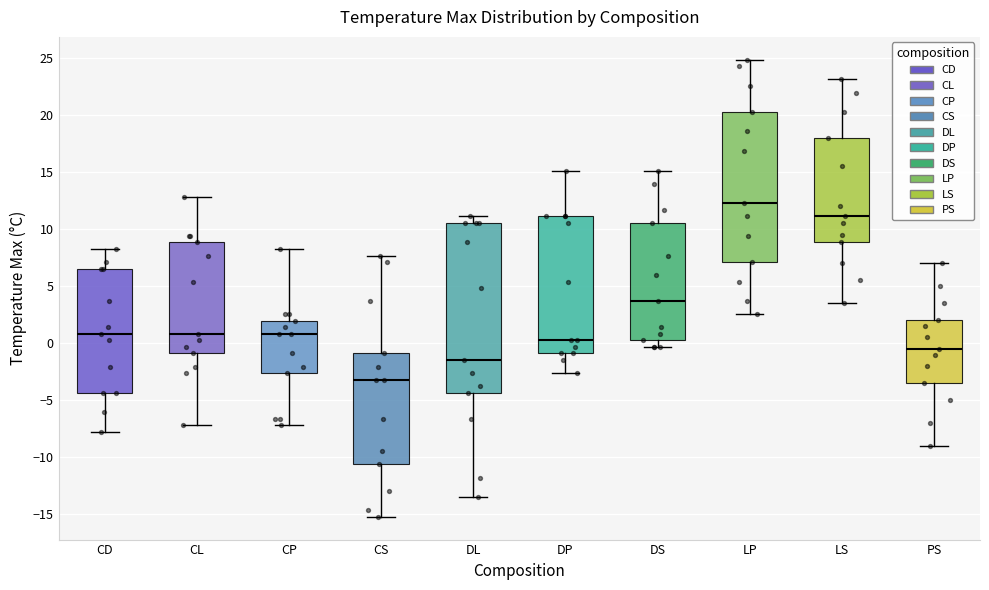

Reading left to right, transcribe this box plot: for each box, give where its median line is, the range the box spans, and where its two whiskers end, as read against the y-axis. The values are not printed on the chart, so give them approximately, as read against the axis.

CD: median 1.0, box -4.5 to 6.5, whiskers -8.0 to 8.5
CL: median 1.0, box -1.0 to 9.0, whiskers -7.0 to 13.0
CP: median 1.0, box -2.5 to 2.0, whiskers -7.0 to 8.5
CS: median -3.0, box -10.5 to -1.0, whiskers -15.0 to 7.5
DL: median -1.5, box -4.5 to 10.5, whiskers -13.5 to 11.0
DP: median 0.0, box -1.0 to 11.0, whiskers -2.5 to 15.0
DS: median 3.5, box 0.0 to 10.5, whiskers -0.5 to 15.0
LP: median 12.5, box 7.0 to 20.5, whiskers 2.5 to 25.0
LS: median 11.0, box 9.0 to 18.0, whiskers 3.5 to 23.0
PS: median -0.5, box -3.5 to 2.0, whiskers -9.0 to 7.0